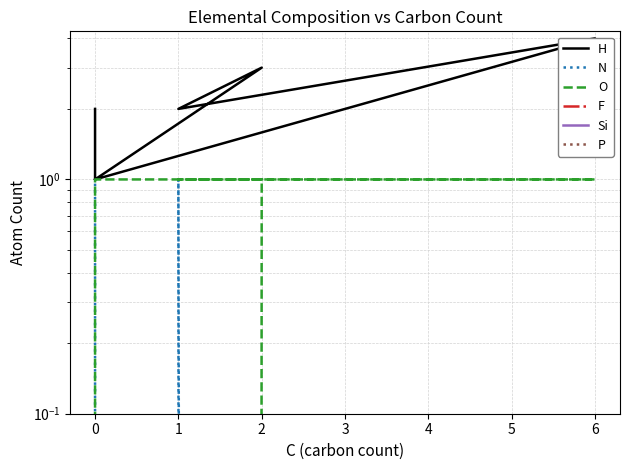

How many interior local valleys does the H series have?

2